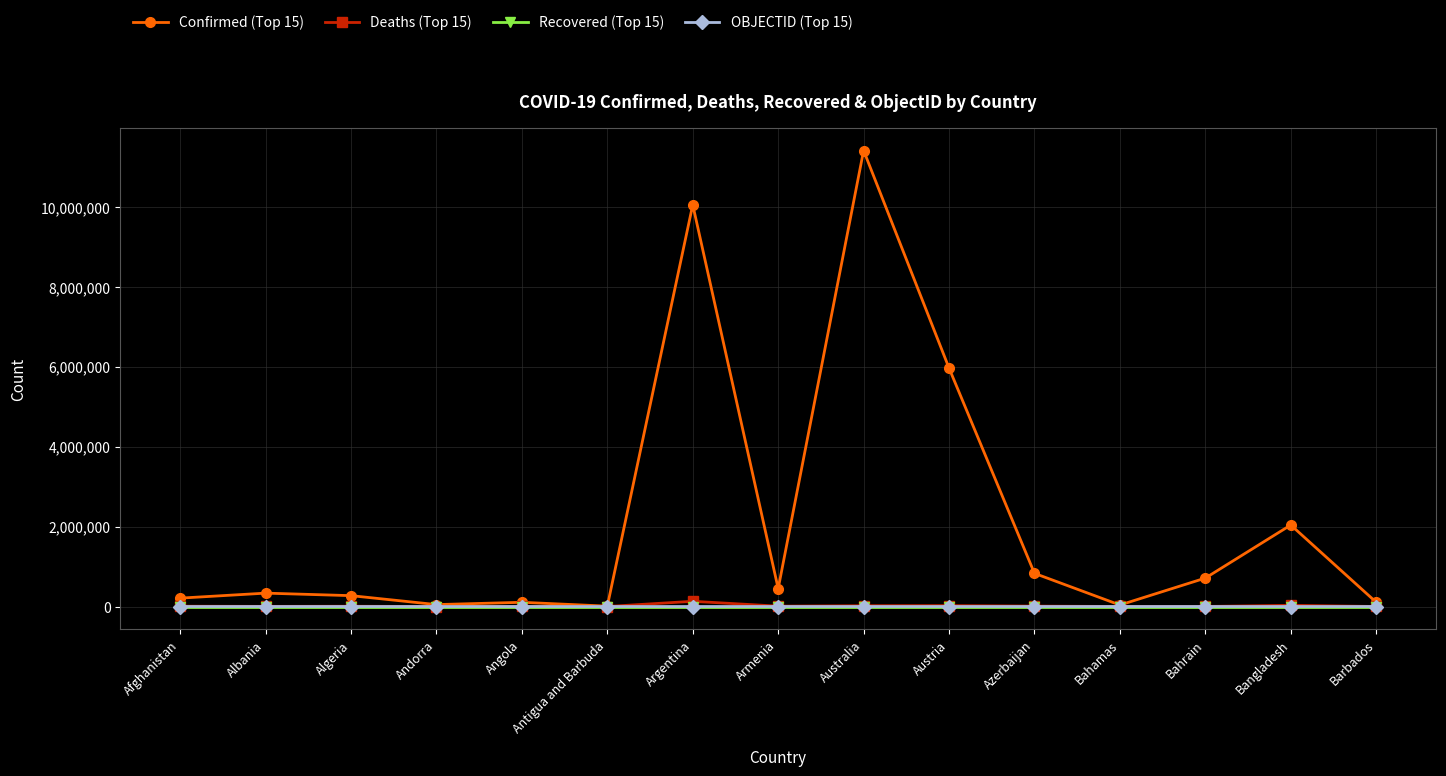

What is the greatest value displayed?

11401996